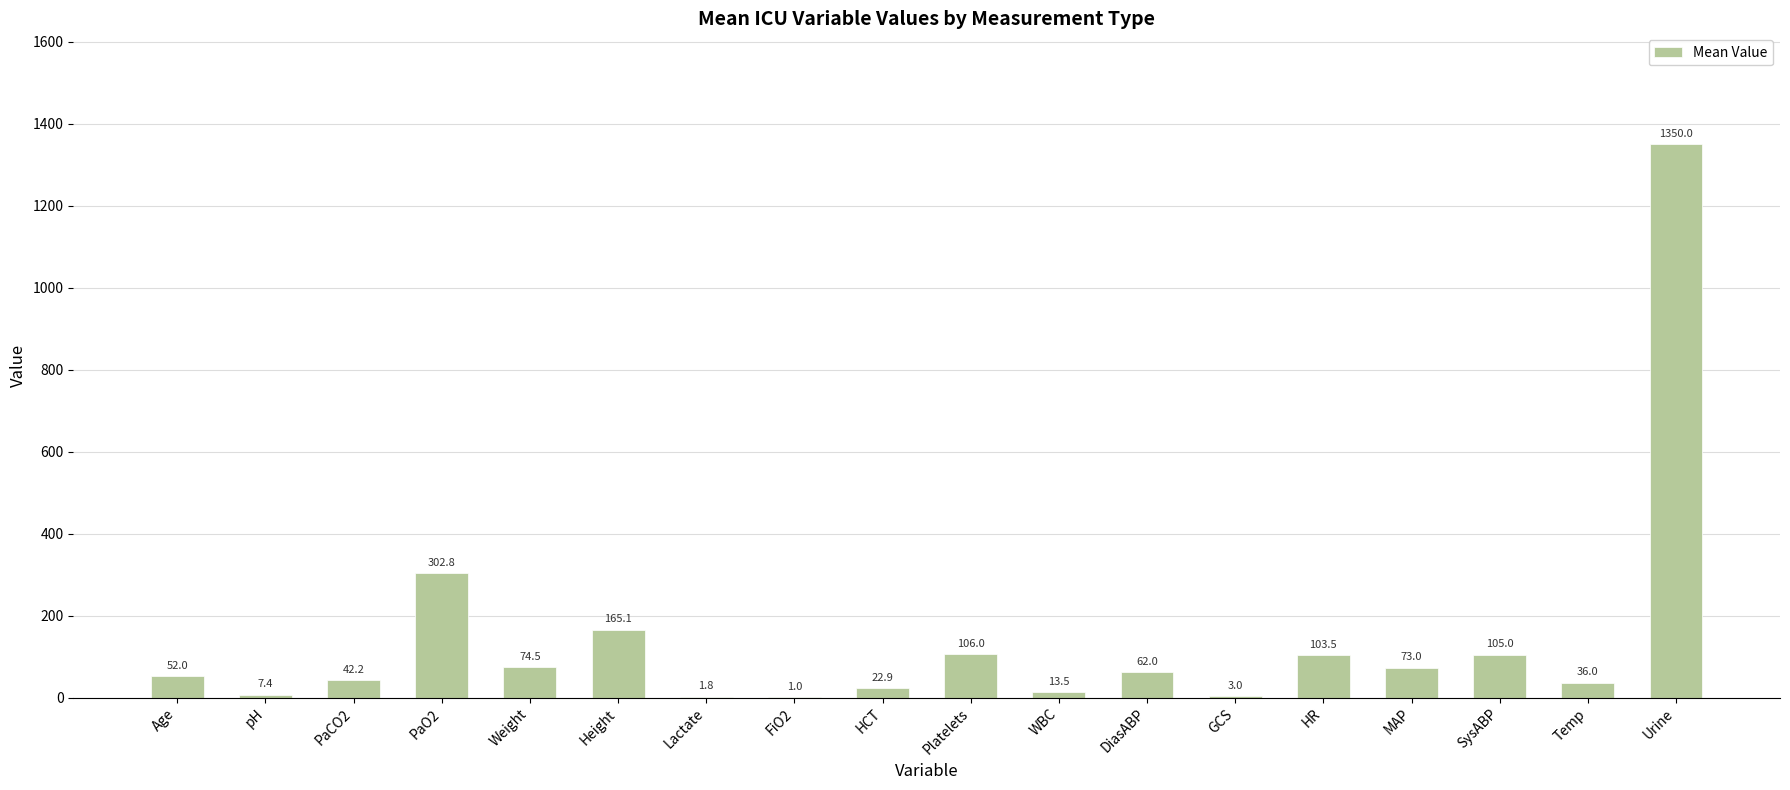

How many categories are shown in the chart?

18